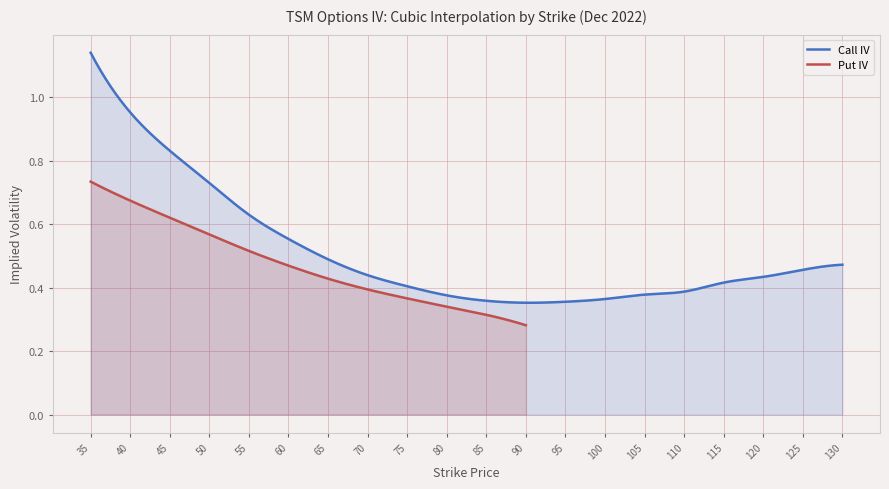

What is the sum of all Put IV values?

6.1